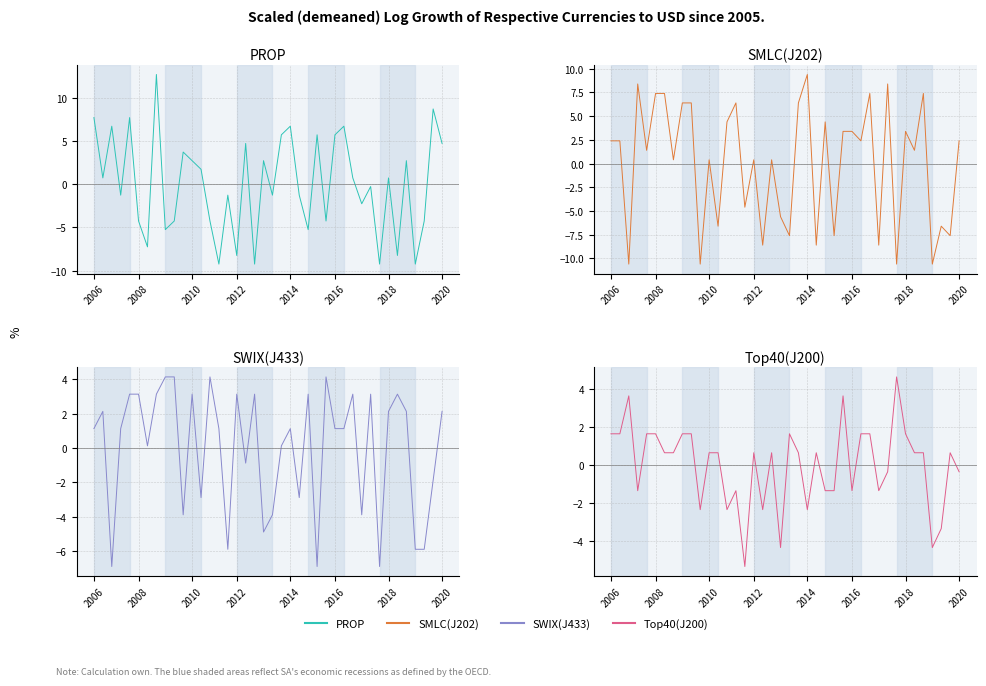

How many values in SWIX(J433) are above zero?

26